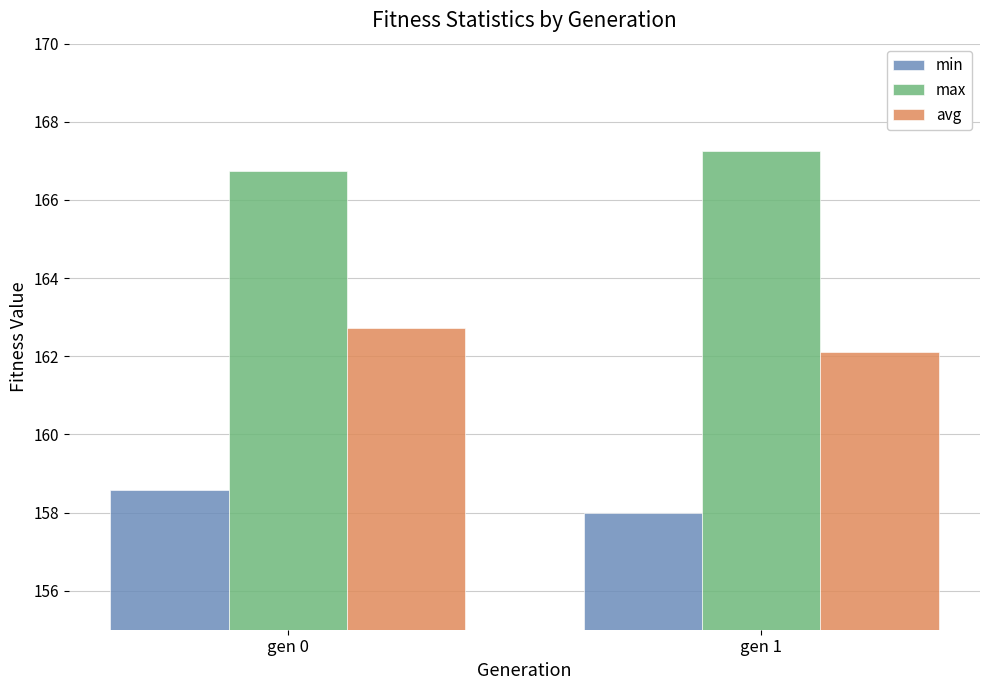

What is the average value of the avg series?

162.4